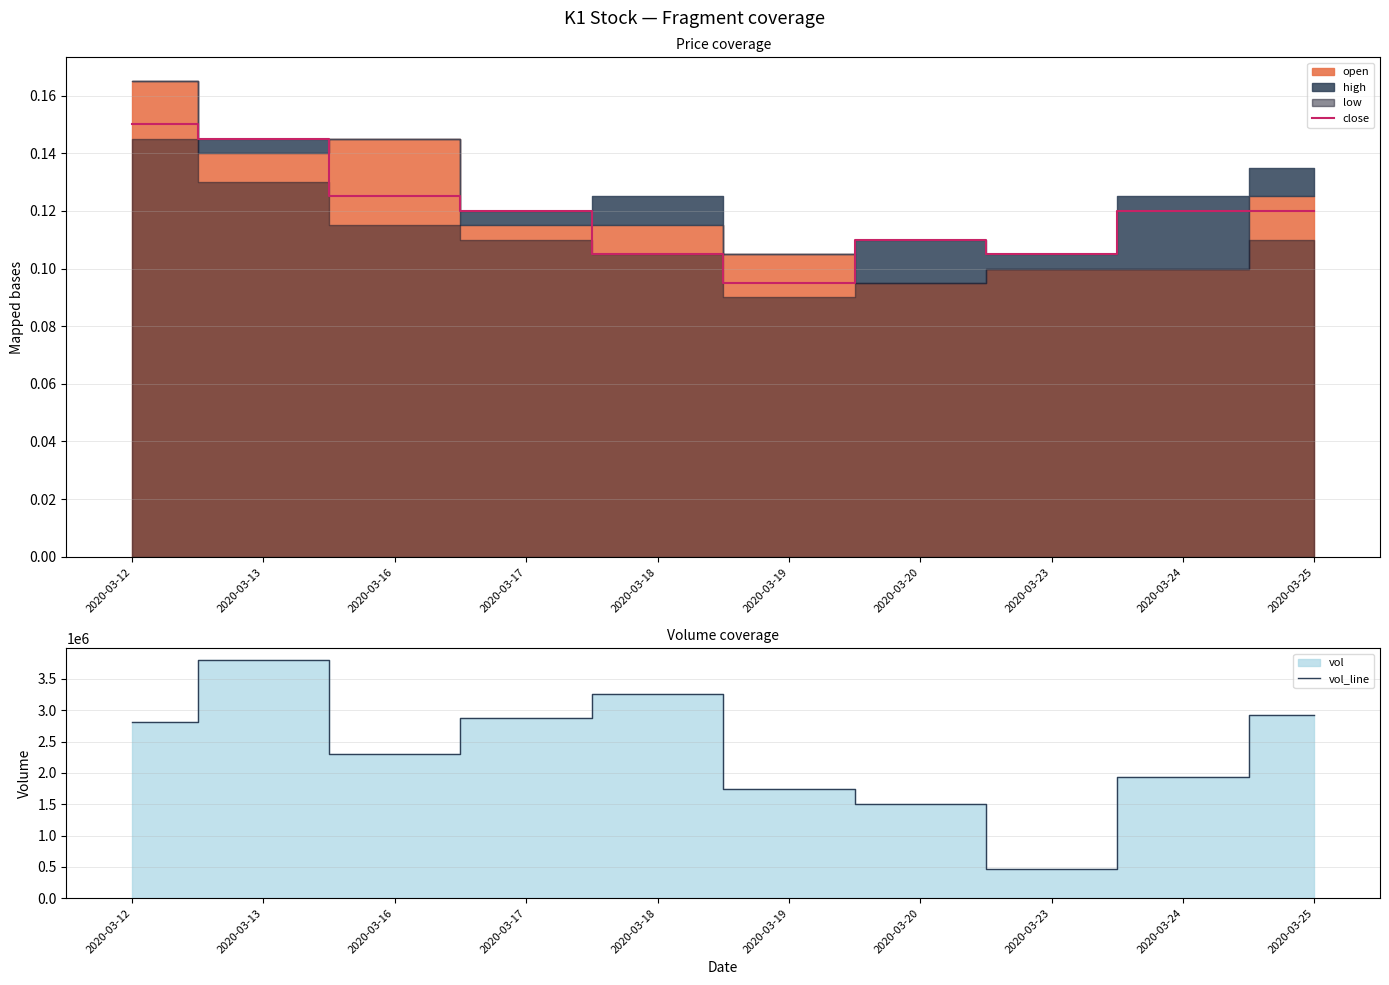

What is the difference between the highest and lowest values at 2020-03-16?

2296599.9